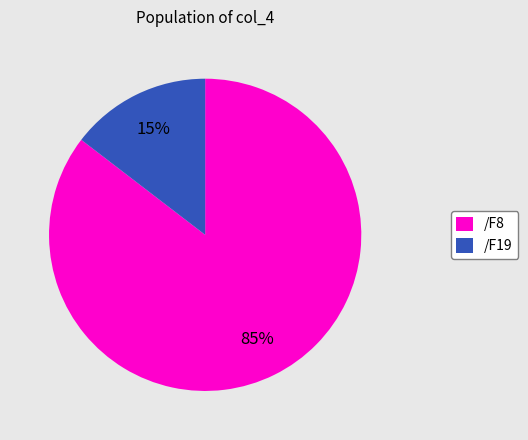

Rank the categories by value from lowest to highest.

/F19, /F8